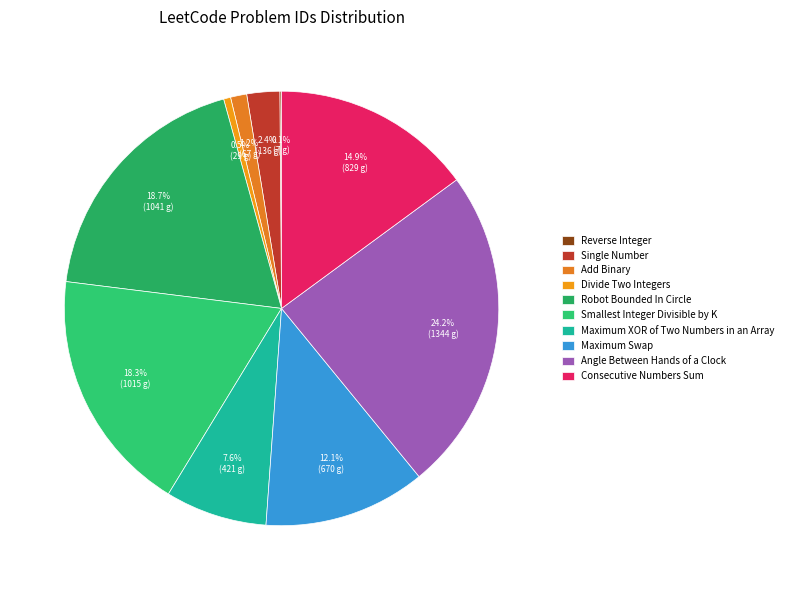

True or false: Maximum Swap accounts for 20% of the total.

False